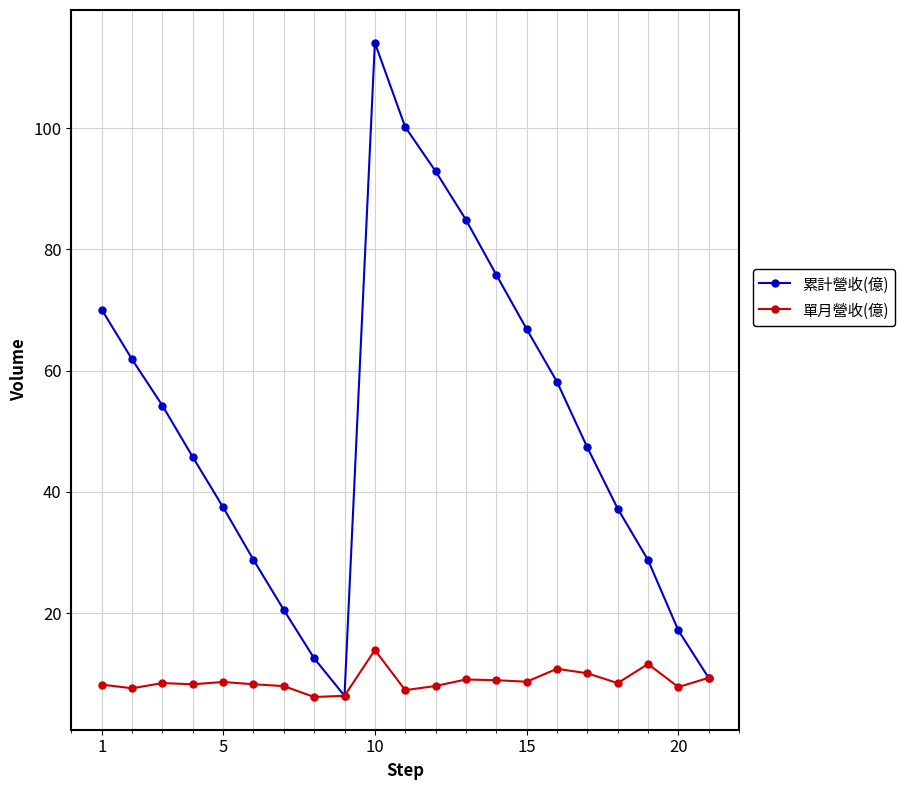

Is this an area chart (filled region under the line)?

No